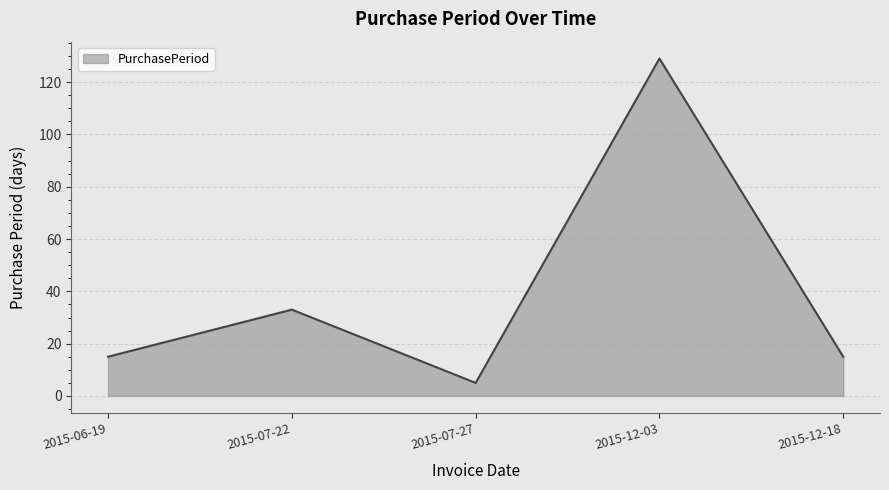

What position from the left is 2015-07-27?

3